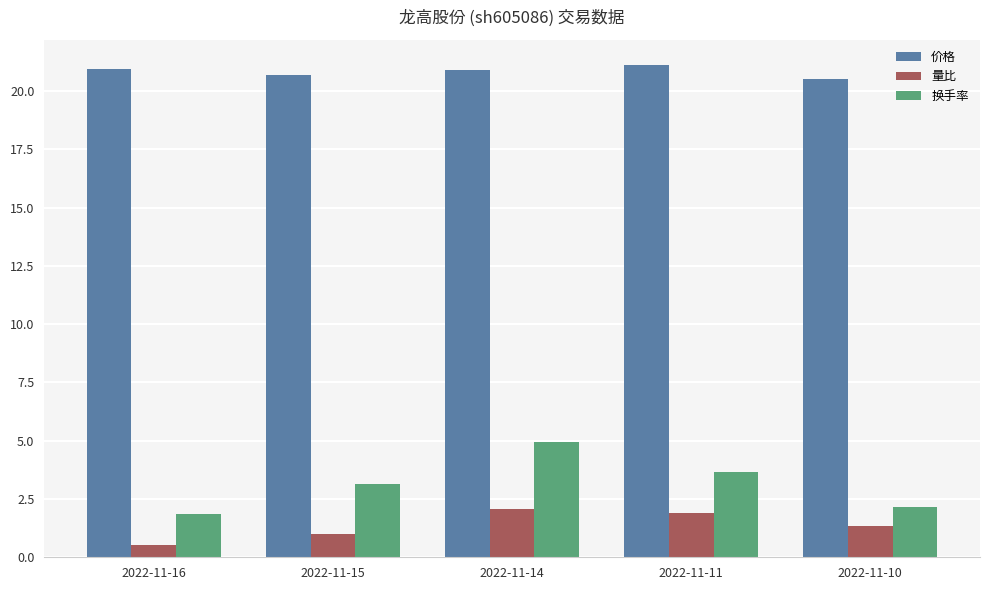

Count the number of categories in the chart.

5